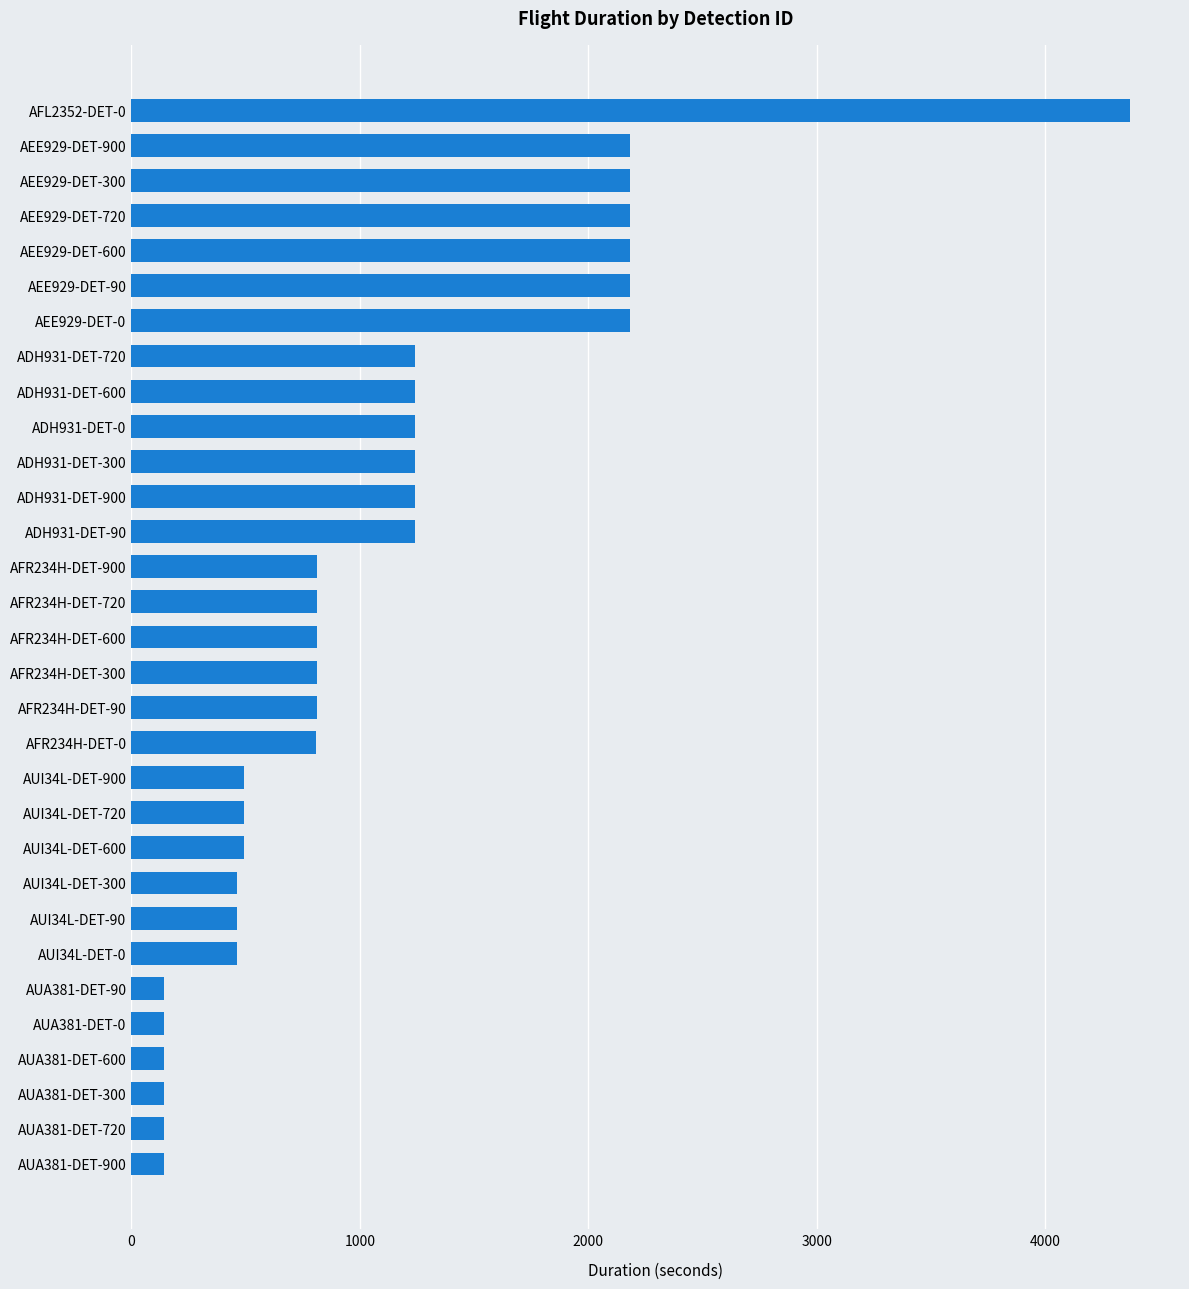

What is the sum of the values at ADH931-DET-900 and ADH931-DET-300?

2482.0